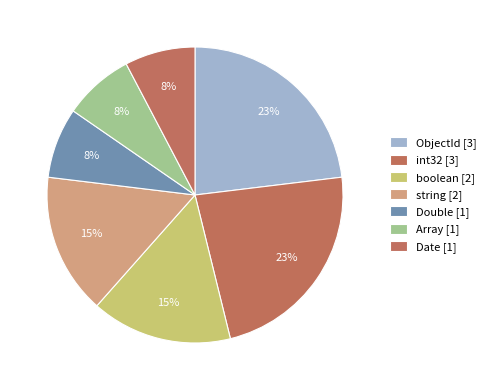

To the nearest percent, what percentage of the pie is ObjectId?

23%